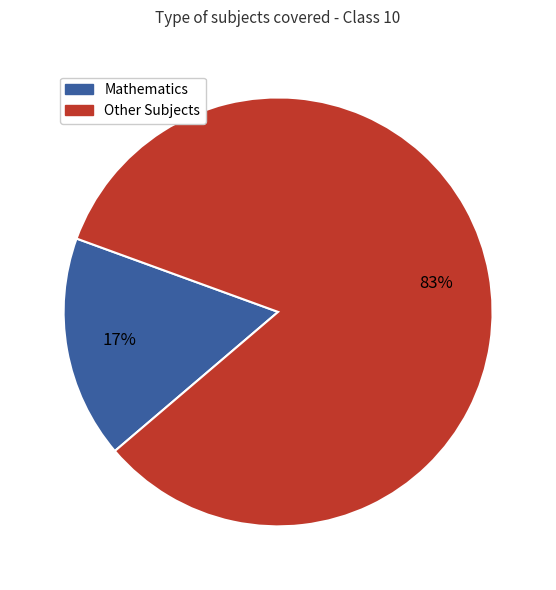

Is there a majority slice in this chart?

Yes